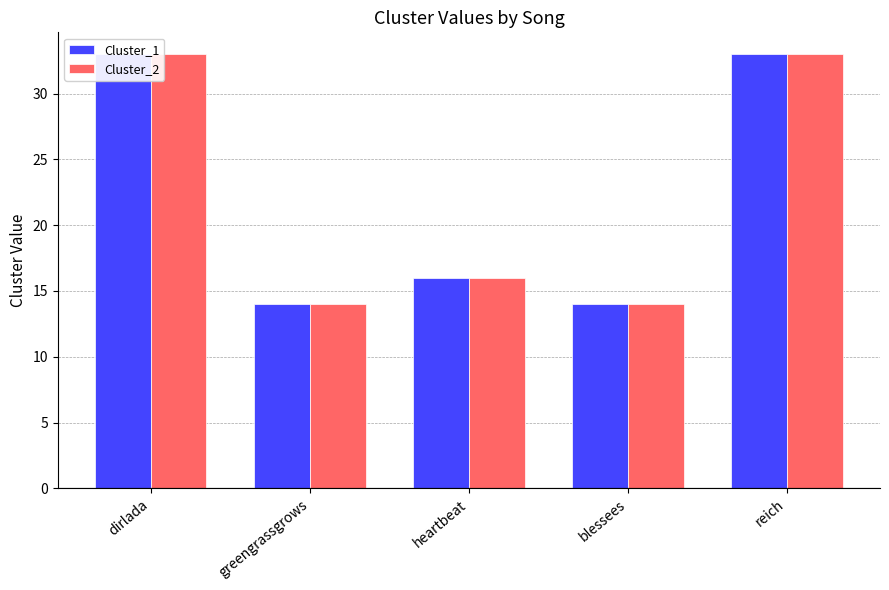

Is it true that Cluster_1 equals 4 at heartbeat?

False